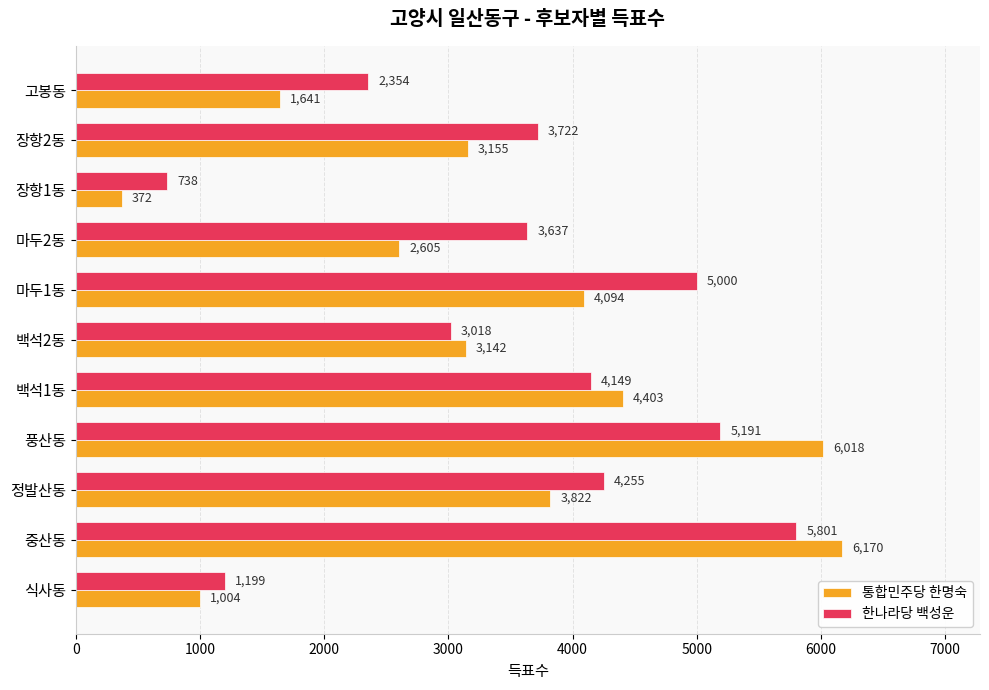

What is the difference between the highest and lowest values at 마두1동?

906